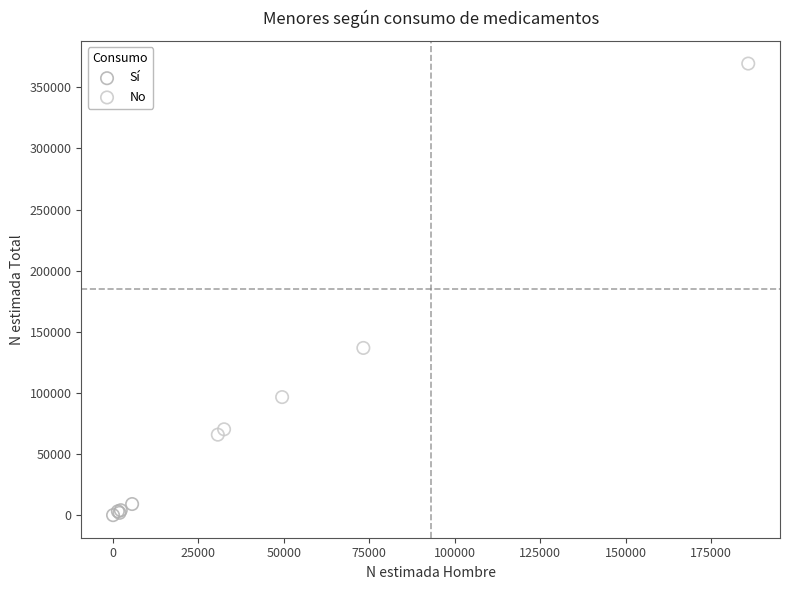

Which series contains the lowest Y value?

Sí